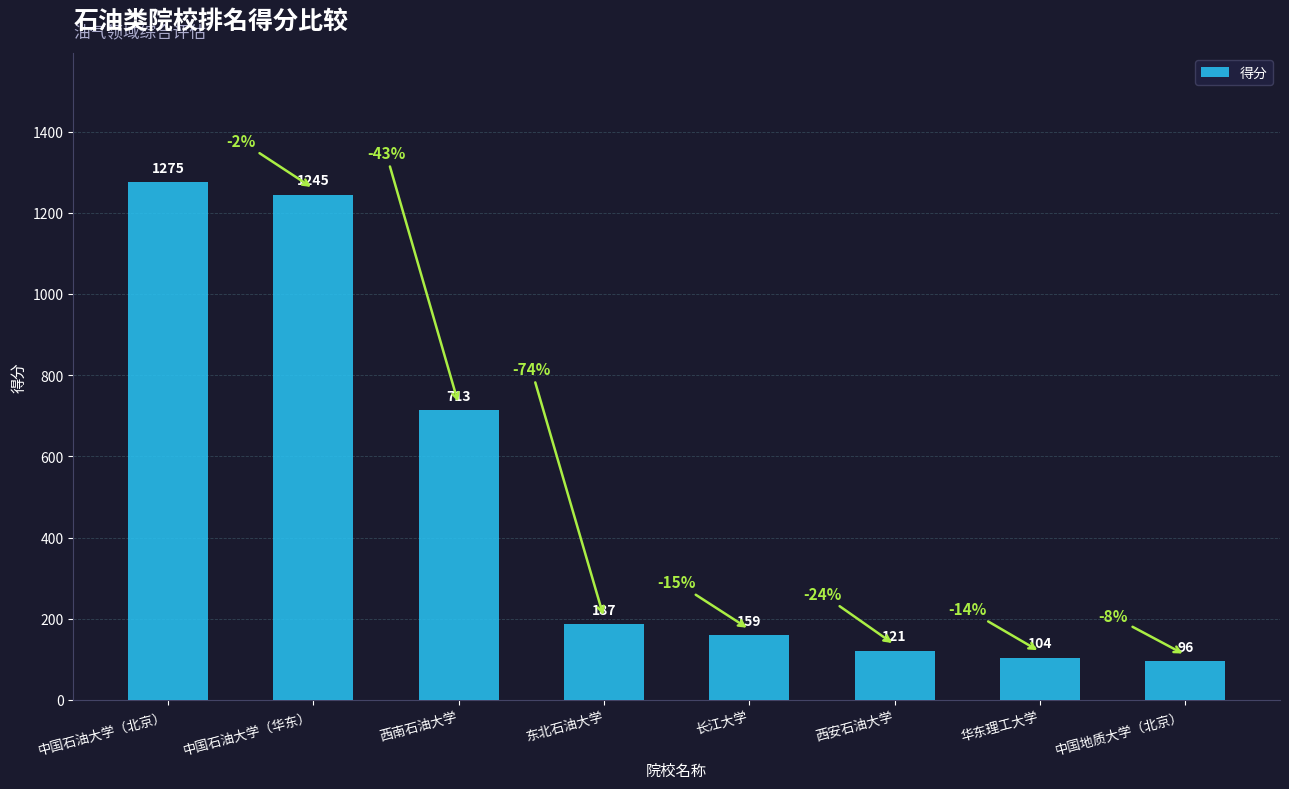

How many distinct data groups are displayed?

1